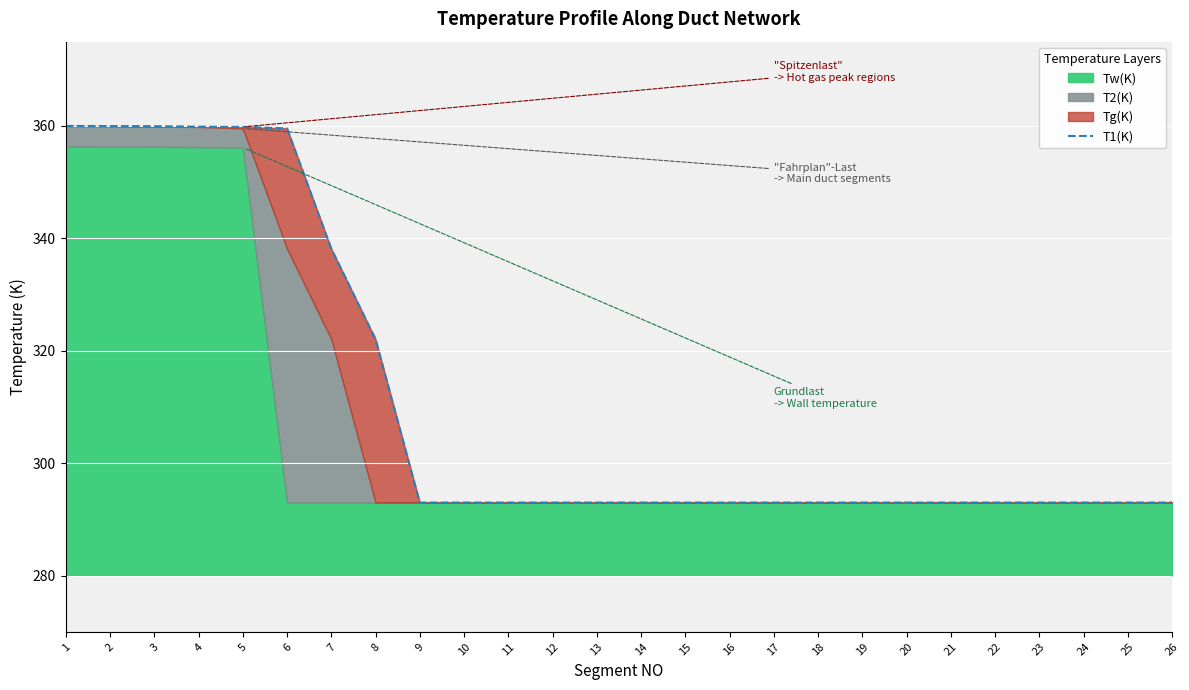

What is the value of the 23rd point from the left?

293.0